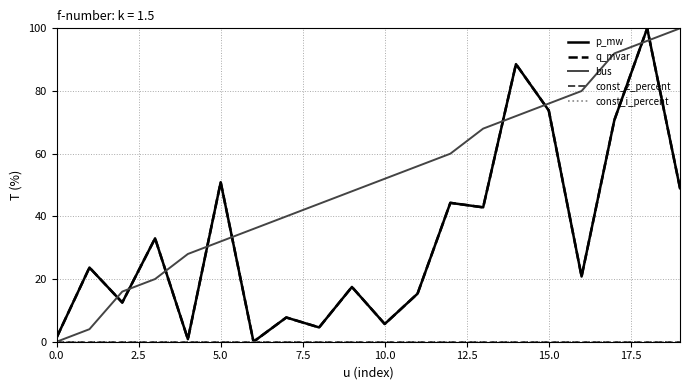

Is this an area chart (filled region under the line)?

No